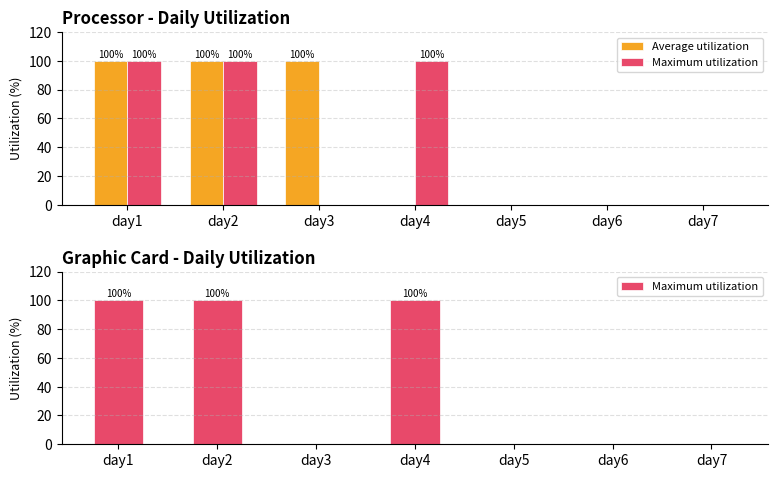

The value of Average utilization at day5 is 30. True or false?

False